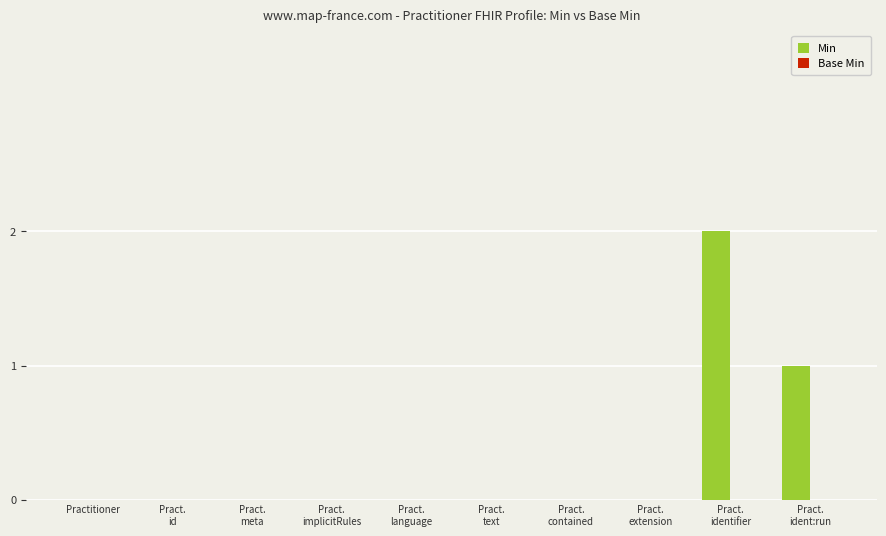

How many data points does each series have?

10